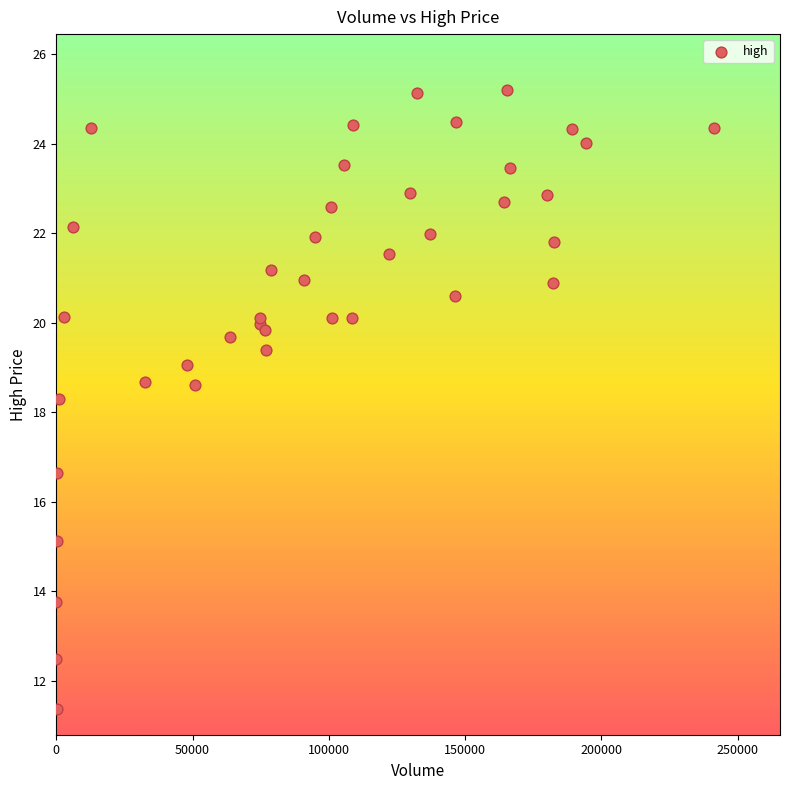

What Y value in the scatter plot is closest to 18?

18.3